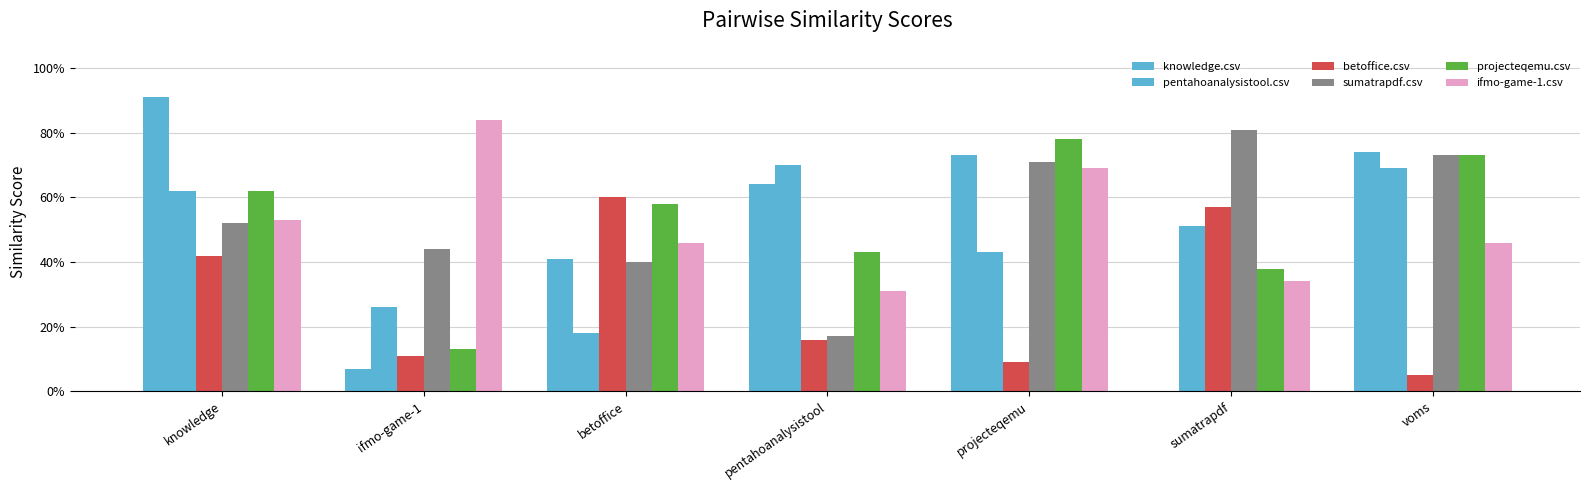

How many categories are shown in the chart?

7